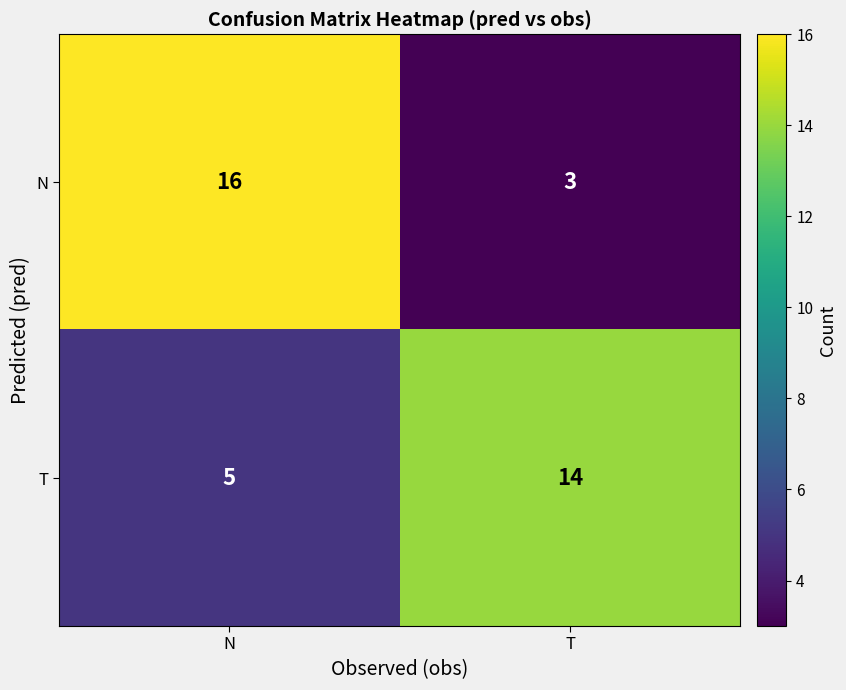

What value does the N series have at T, to the nearest 5?

5